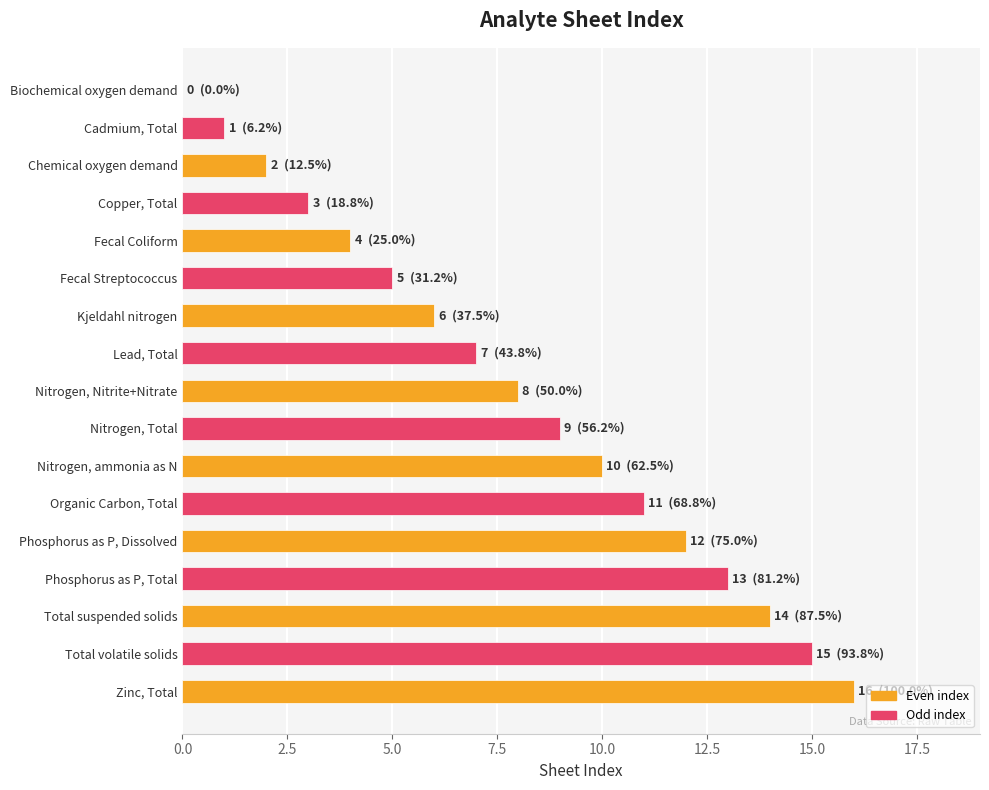

Is it true that the value at Nitrogen, Total is 5?

False